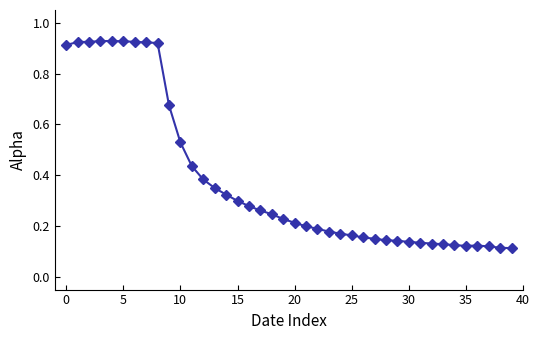

What is the difference between the second highest and second lowest values?

0.8